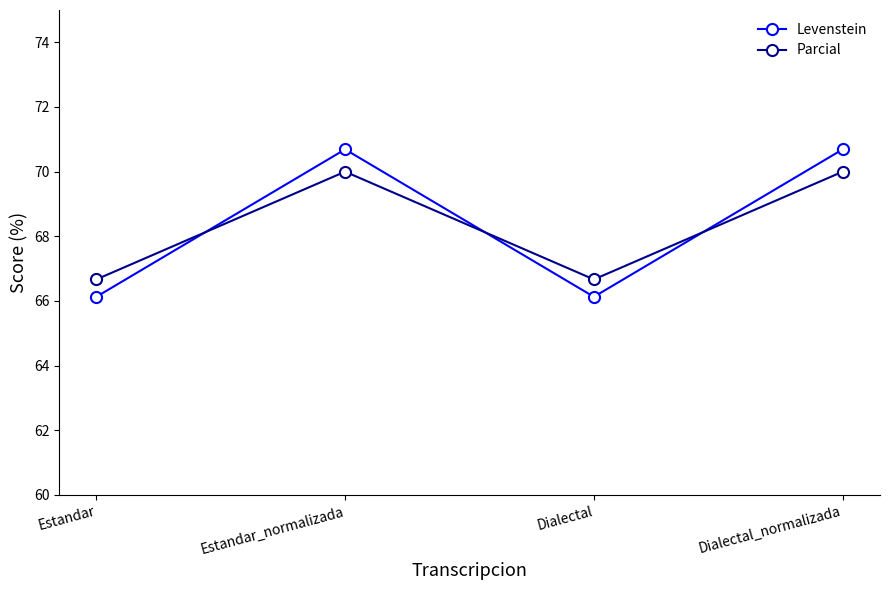

The Levenstein series shows 70.7 at Dialectal_normalizada. True or false?

True